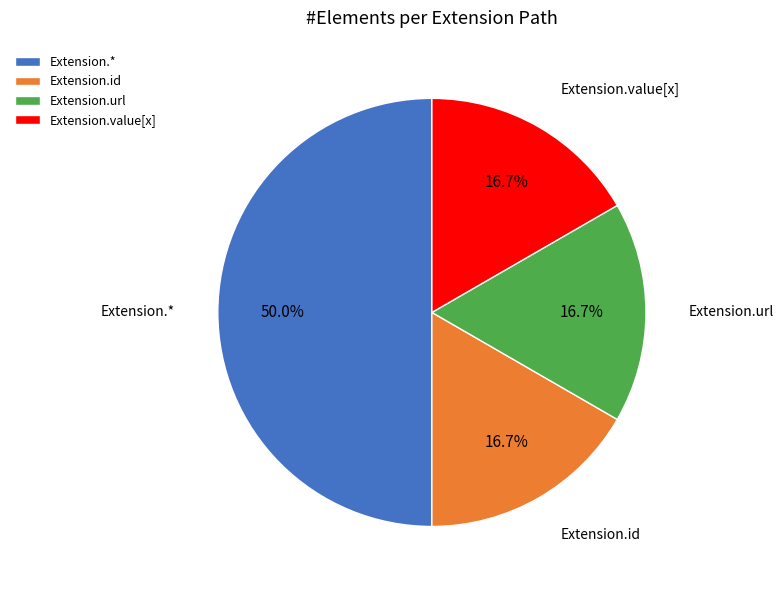

The Extension.url slice represents 99% of the pie. True or false?

False